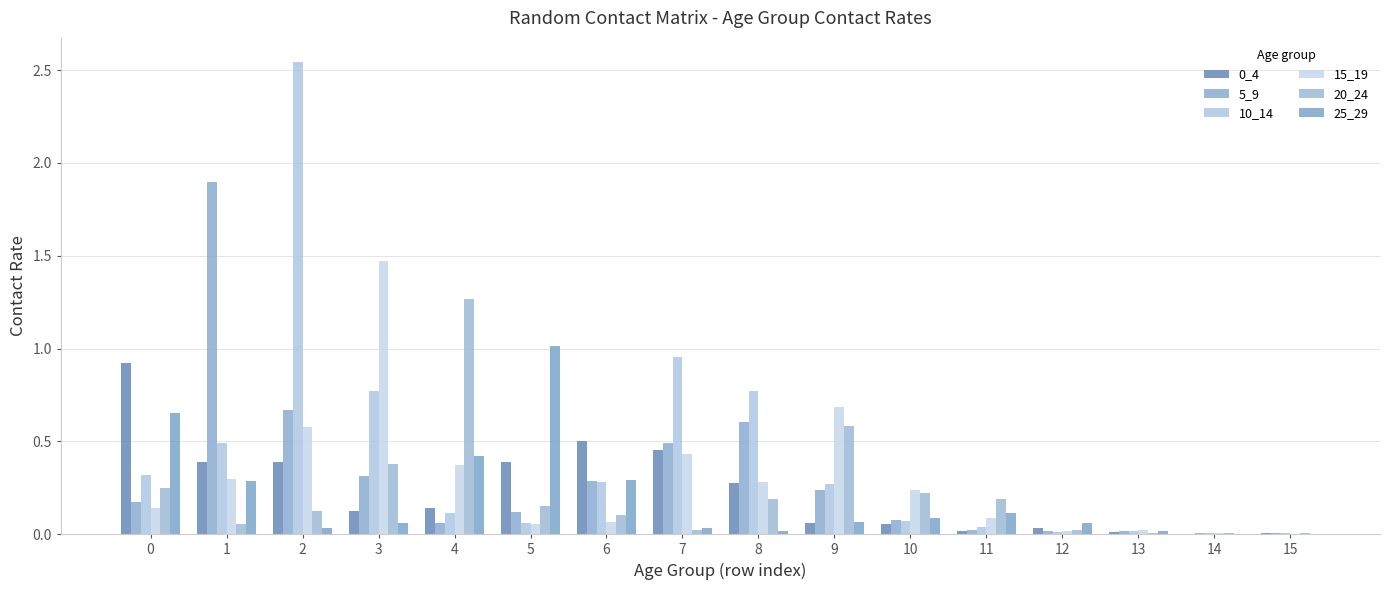

How many series are shown in this chart?

6